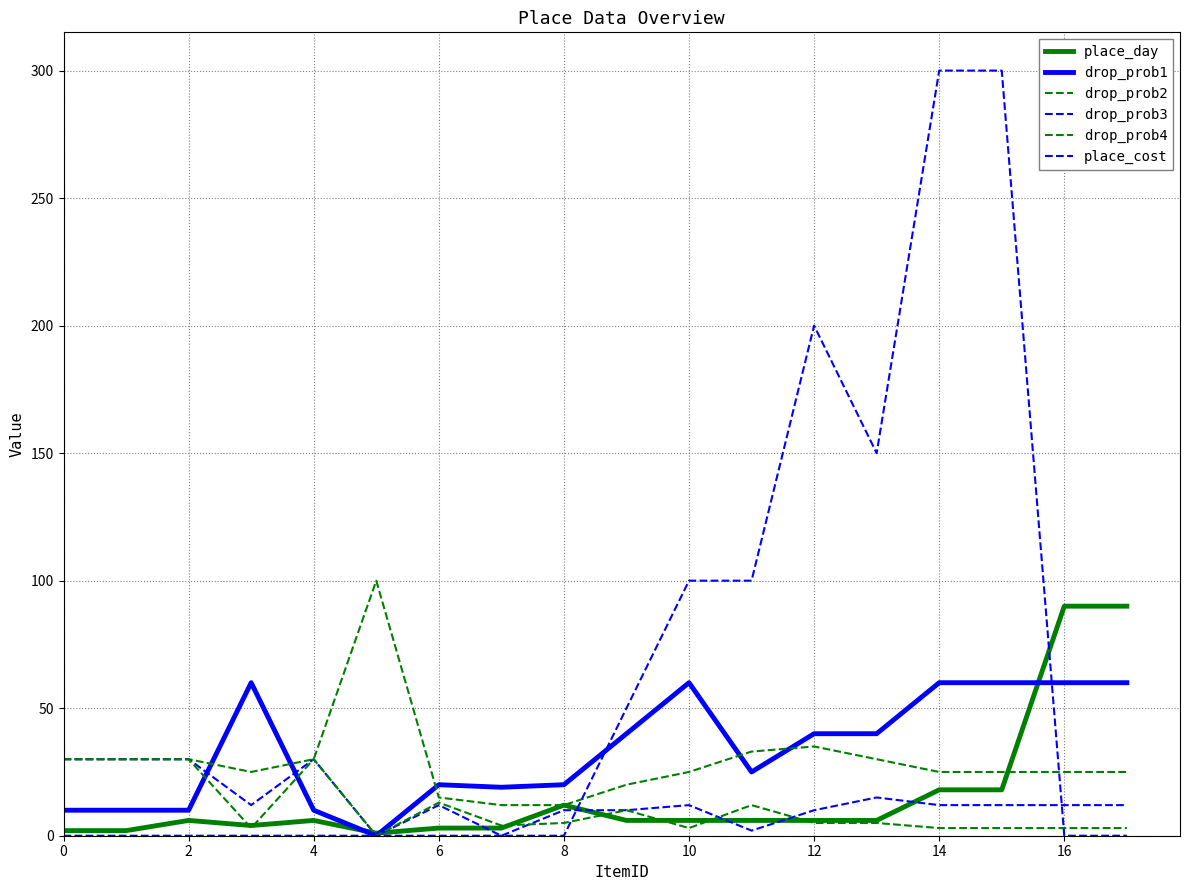

Does the chart display data point markers on the line(s)?

No